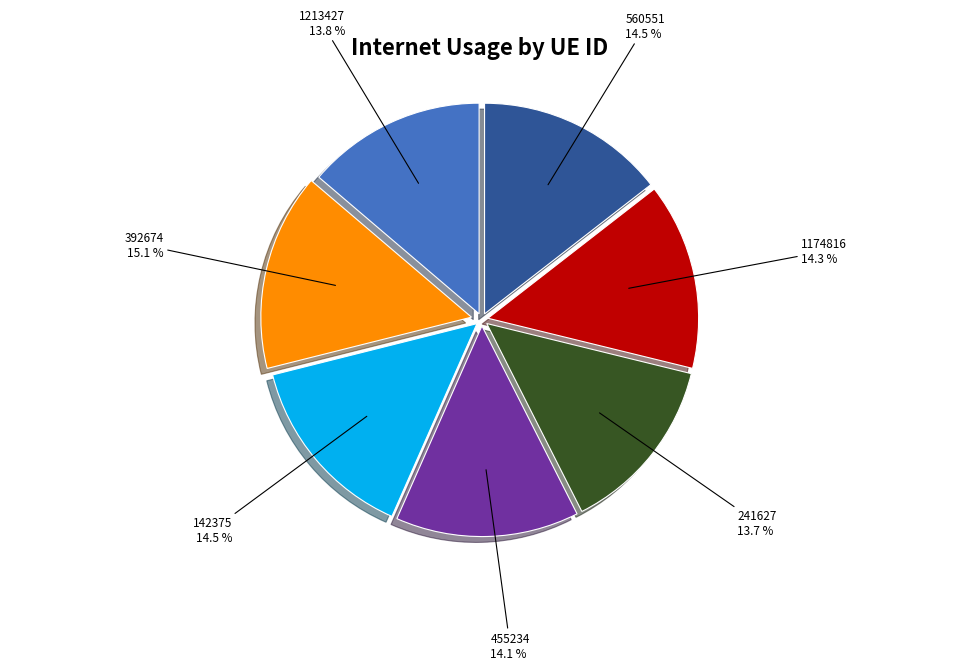

Does any single category account for the majority?

No